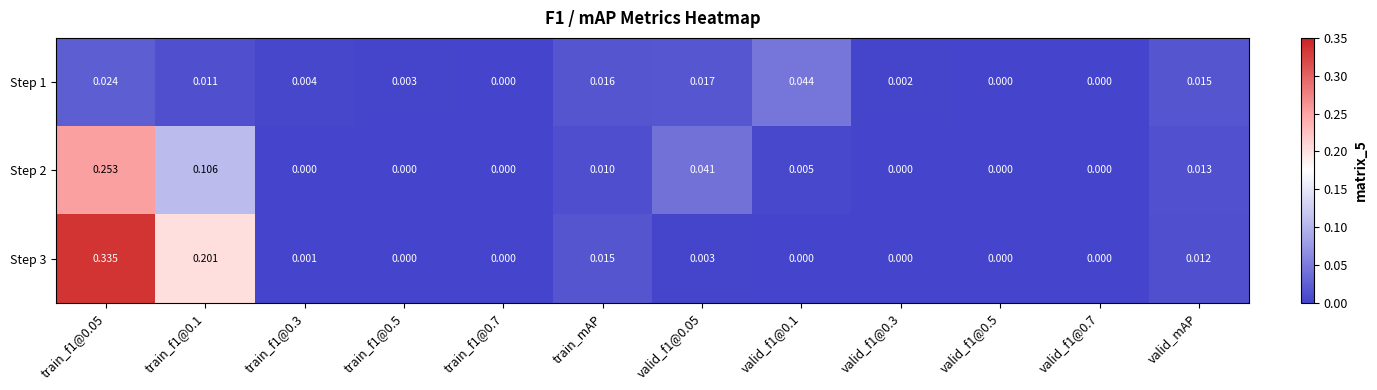

How many data points does each series have?

12